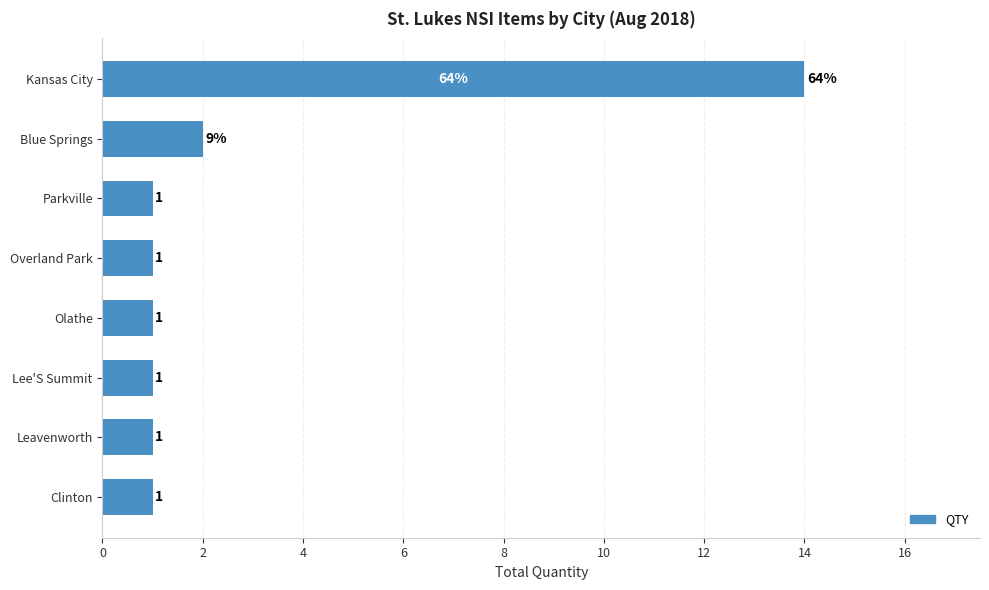

Reading bottom to top, transcribe all the data shown in this chart.

Clinton=1	Leavenworth=1	Lee'S Summit=1	Olathe=1	Overland Park=1	Parkville=1	Blue Springs=2	Kansas City=14